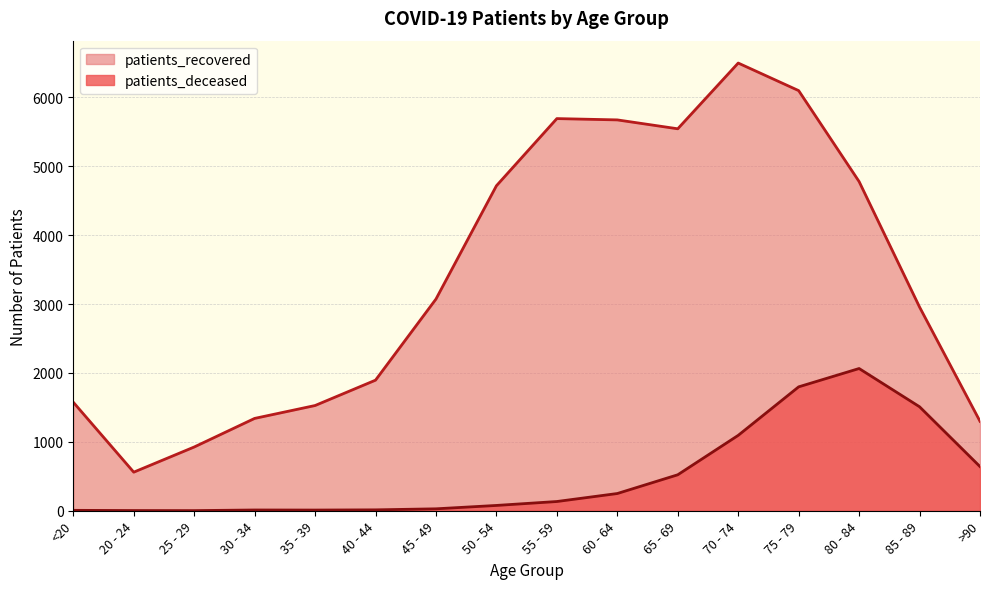

Which category has the highest value in the patients_recovered series?

70 - 74